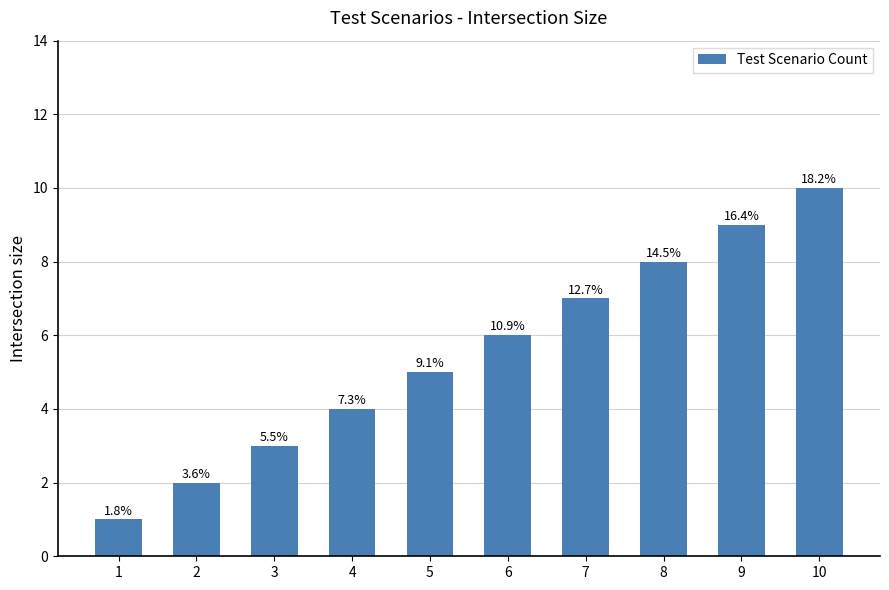

What is the difference between the maximum and minimum values?

9